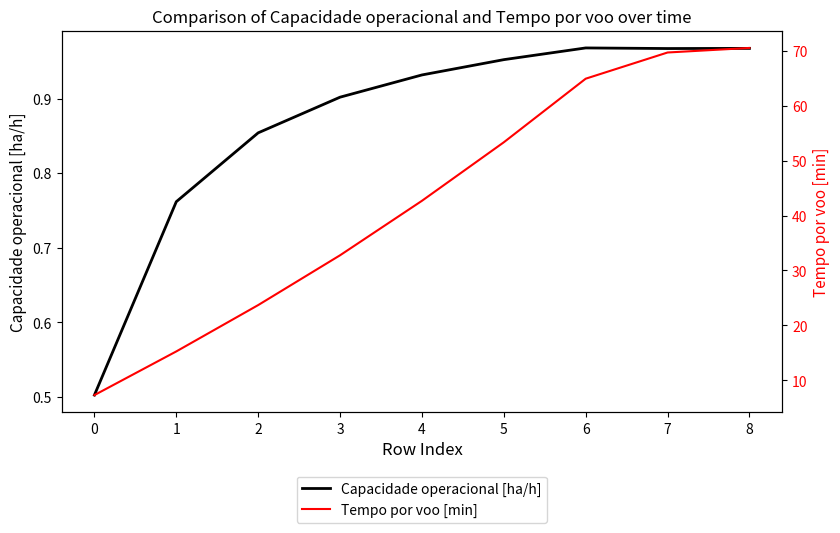

List the labels in order of Tempo por voo [min] value, smallest first.

0, 1, 2, 3, 4, 5, 6, 7, 8